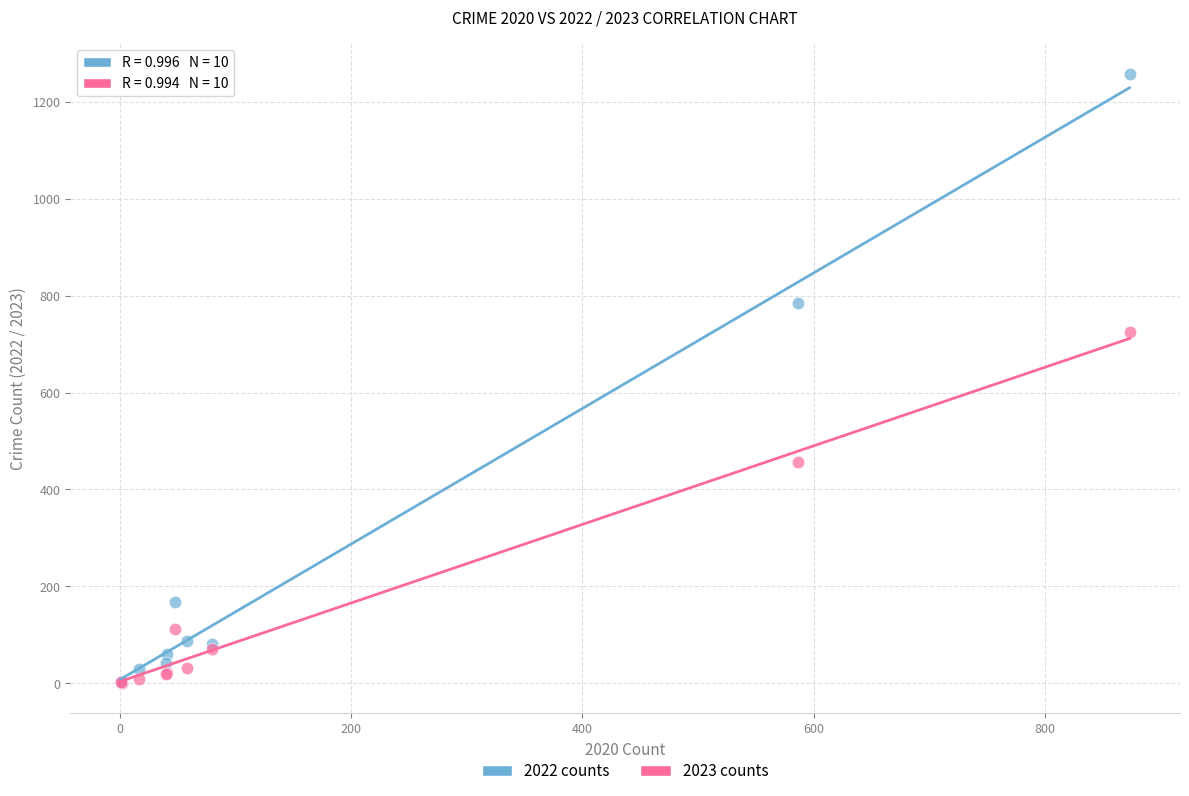

In the 2022 counts series, what Y value is closest to 630?

784